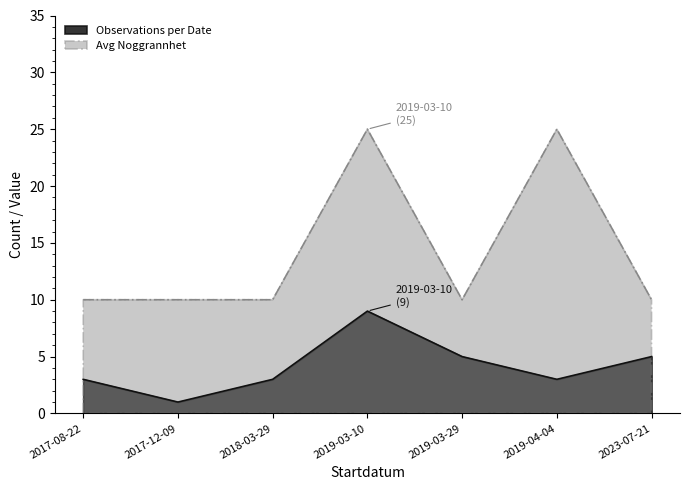

Does the chart have visible grid lines?

No